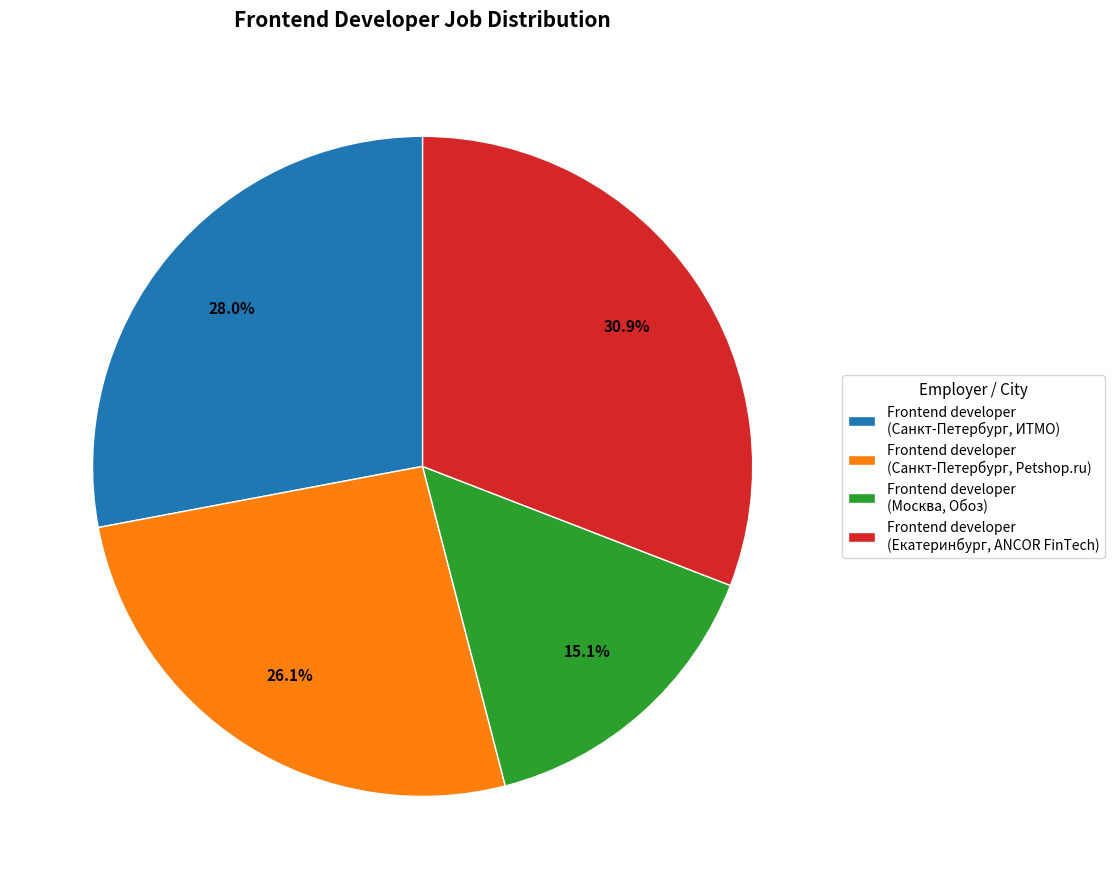

What is the largest slice in the pie chart?

Frontend developer (Екатеринбург, ANCOR FinTech)